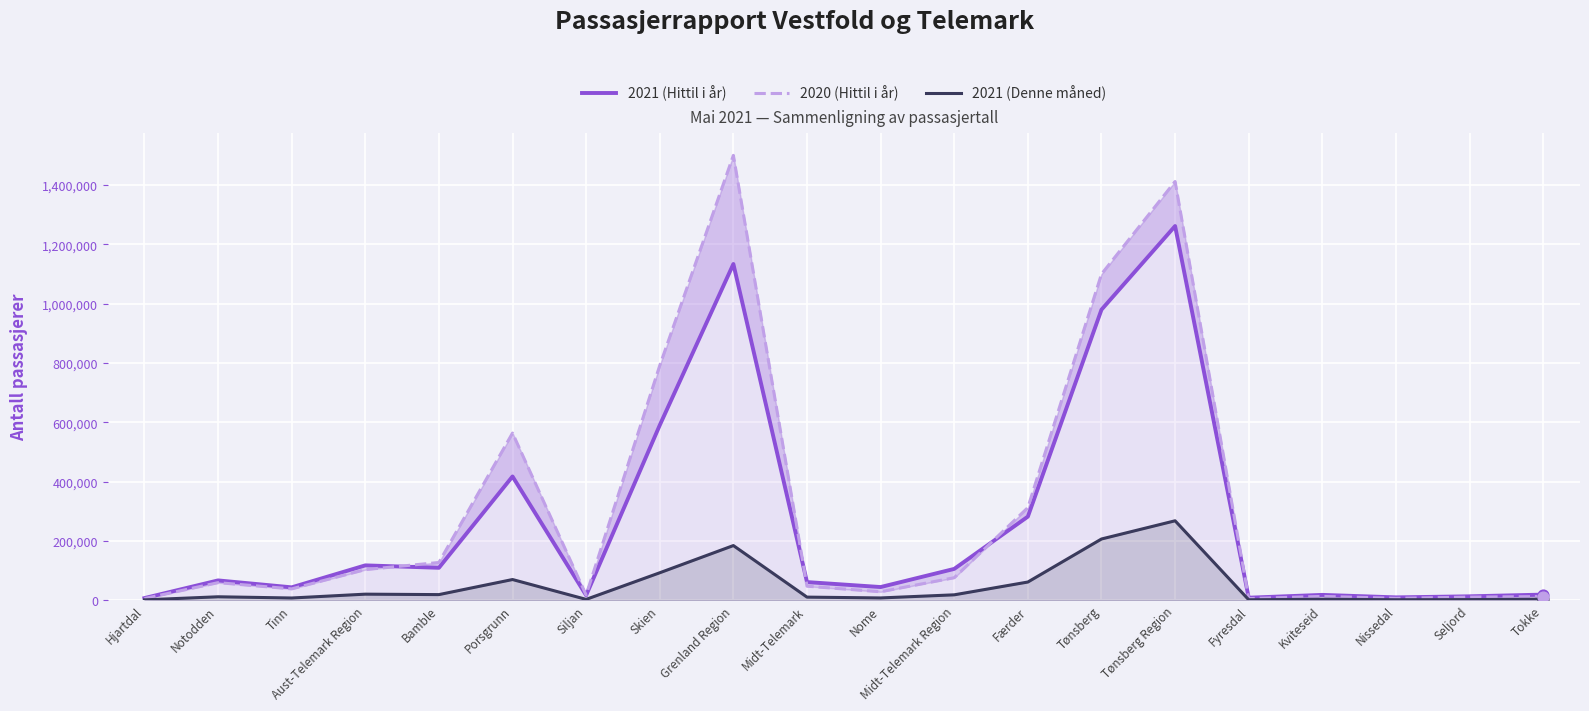

Which series has the largest Y range (max minus min)?

2020 (Hittil i år)